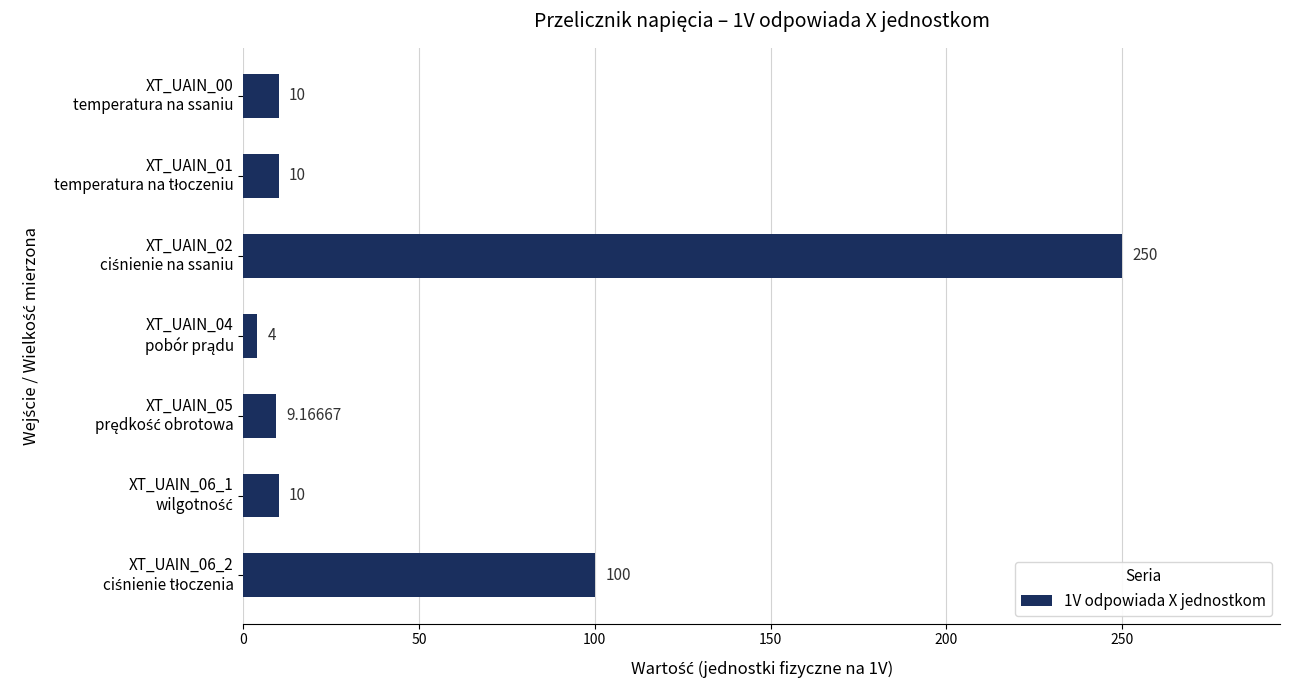

What is the difference between the maximum and minimum values?

246.0